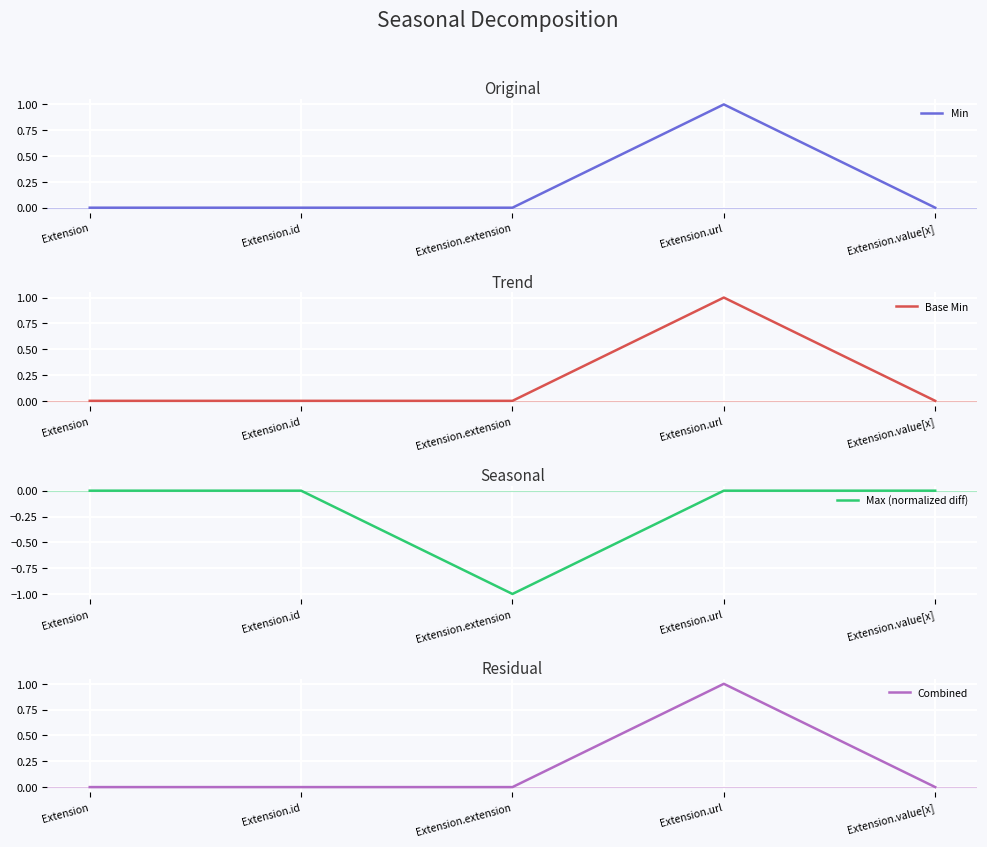

Between Extension.id and Extension.value[x], which series saw the biggest shift?

Min